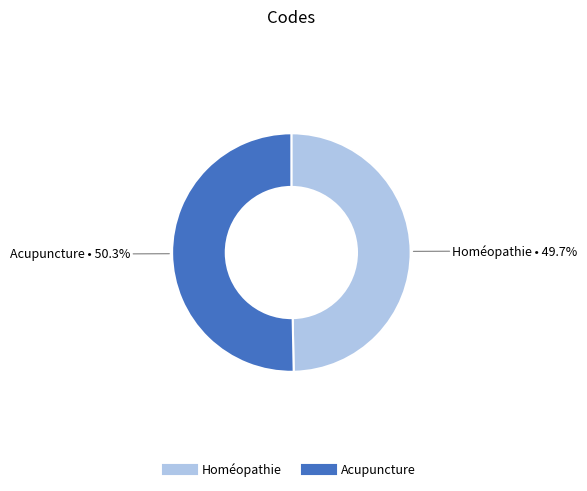

Rank the categories by value from lowest to highest.

Homéopathie, Acupuncture